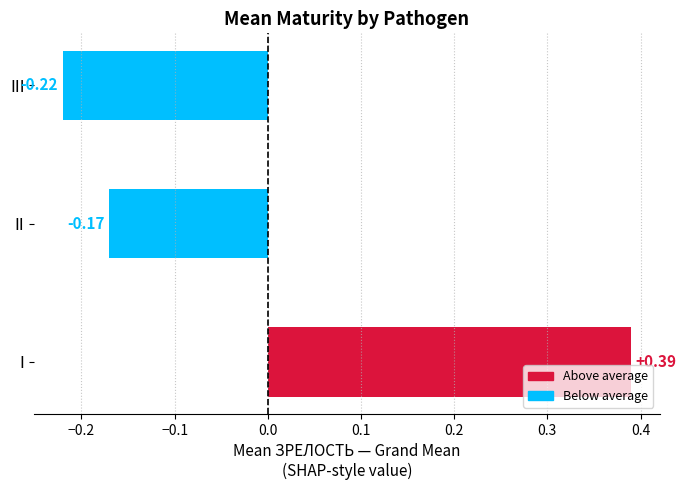

Rank the categories by value from lowest to highest.

III, II, I